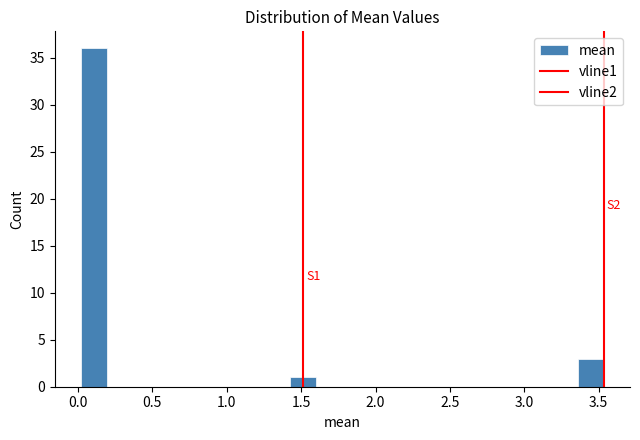

Around what value on the x-axis is the tallest bar? Give the approximate position of its centre, as read against the axis.

0.10